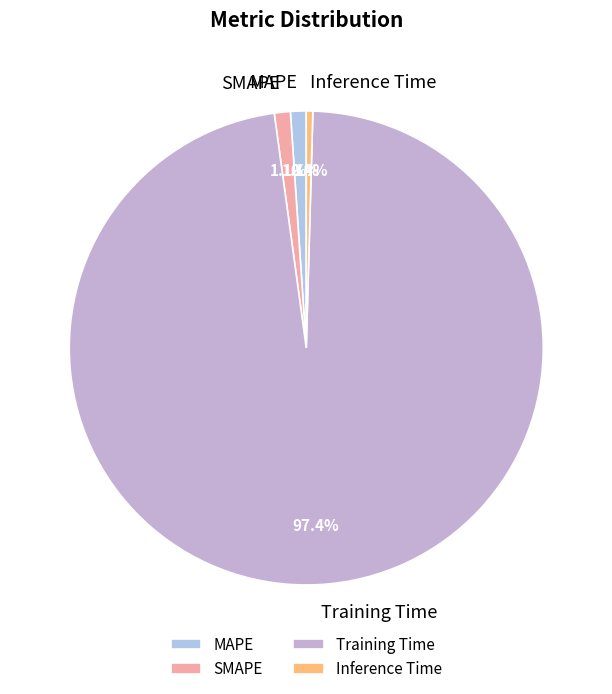

Count the number of slices in the pie.

4